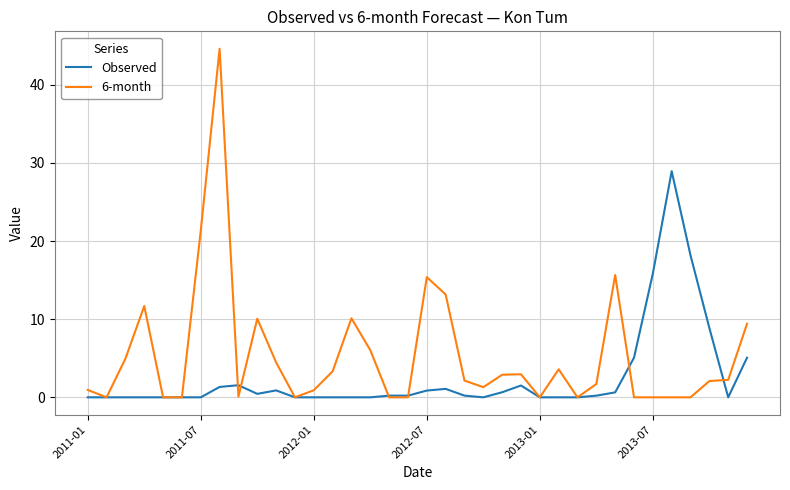

Which series has the largest range (max minus min)?

6-month